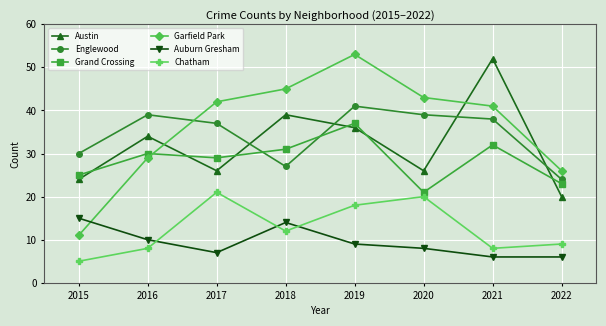

At which category does Auburn Gresham reach its first local peak?

2018